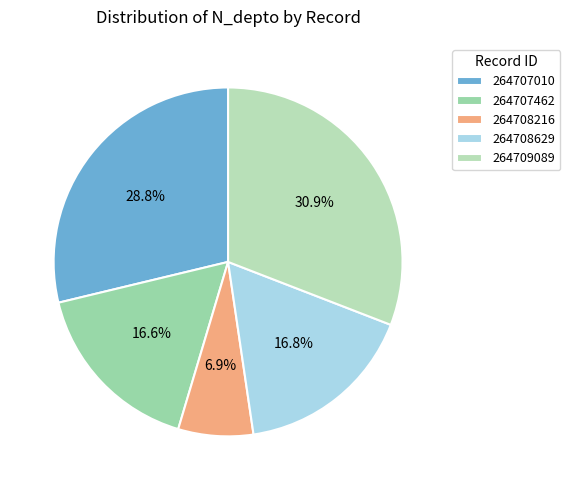

To the nearest percent, what percentage of the pie is 264709089?

31%